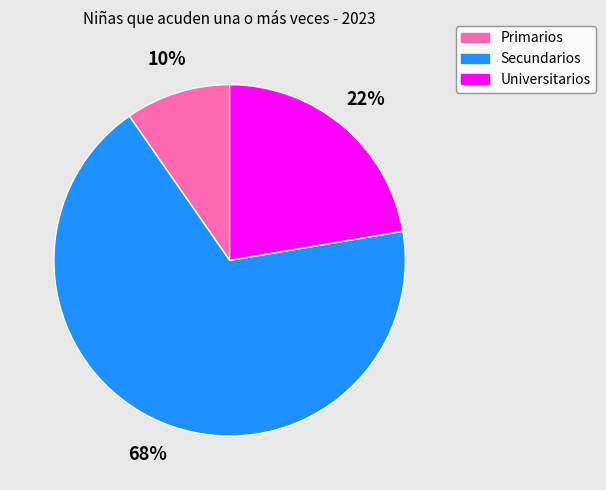

Which has a higher value, Primarios or Universitarios?

Universitarios